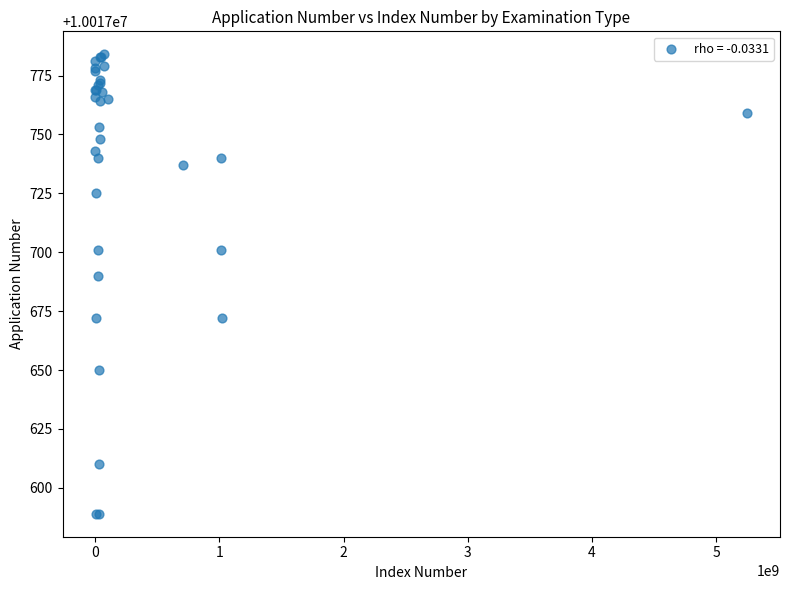

What Y value in the scatter plot is closest to 10017686?

10017690